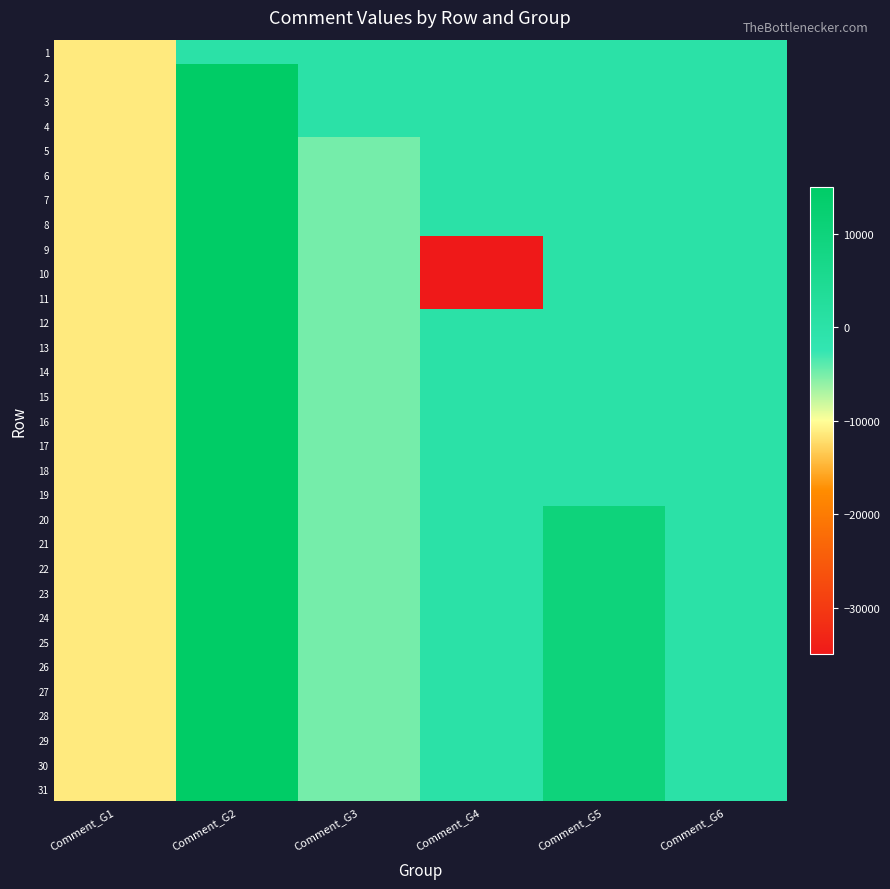

Reading left to right, list all the values displayed in this chart.

1: Comment_G1=-11316	Comment_G2=0	Comment_G3=0	Comment_G4=0	Comment_G5=0	Comment_G6=0
2: Comment_G1=-11316	Comment_G2=15000	Comment_G3=0	Comment_G4=0	Comment_G5=0	Comment_G6=0
3: Comment_G1=-11316	Comment_G2=15000	Comment_G3=0	Comment_G4=0	Comment_G5=0	Comment_G6=0
4: Comment_G1=-11316	Comment_G2=15000	Comment_G3=0	Comment_G4=0	Comment_G5=0	Comment_G6=0
5: Comment_G1=-11316	Comment_G2=15000	Comment_G3=-5000	Comment_G4=0	Comment_G5=0	Comment_G6=0
6: Comment_G1=-11316	Comment_G2=15000	Comment_G3=-5000	Comment_G4=0	Comment_G5=0	Comment_G6=0
7: Comment_G1=-11316	Comment_G2=15000	Comment_G3=-5000	Comment_G4=0	Comment_G5=0	Comment_G6=0
8: Comment_G1=-11316	Comment_G2=15000	Comment_G3=-5000	Comment_G4=0	Comment_G5=0	Comment_G6=0
9: Comment_G1=-11316	Comment_G2=15000	Comment_G3=-5000	Comment_G4=-35000	Comment_G5=0	Comment_G6=0
10: Comment_G1=-11316	Comment_G2=15000	Comment_G3=-5000	Comment_G4=-35000	Comment_G5=0	Comment_G6=0
11: Comment_G1=-11316	Comment_G2=15000	Comment_G3=-5000	Comment_G4=-35000	Comment_G5=0	Comment_G6=0
12: Comment_G1=-11316	Comment_G2=15000	Comment_G3=-5000	Comment_G4=0	Comment_G5=0	Comment_G6=0
13: Comment_G1=-11316	Comment_G2=15000	Comment_G3=-5000	Comment_G4=0	Comment_G5=0	Comment_G6=0
14: Comment_G1=-11316	Comment_G2=15000	Comment_G3=-5000	Comment_G4=0	Comment_G5=0	Comment_G6=0
15: Comment_G1=-11316	Comment_G2=15000	Comment_G3=-5000	Comment_G4=0	Comment_G5=0	Comment_G6=0
16: Comment_G1=-11316	Comment_G2=15000	Comment_G3=-5000	Comment_G4=0	Comment_G5=0	Comment_G6=0
17: Comment_G1=-11316	Comment_G2=15000	Comment_G3=-5000	Comment_G4=0	Comment_G5=0	Comment_G6=0
18: Comment_G1=-11316	Comment_G2=15000	Comment_G3=-5000	Comment_G4=0	Comment_G5=0	Comment_G6=0
19: Comment_G1=-11316	Comment_G2=15000	Comment_G3=-5000	Comment_G4=0	Comment_G5=0	Comment_G6=0
20: Comment_G1=-11316	Comment_G2=15000	Comment_G3=-5000	Comment_G4=0	Comment_G5=10000	Comment_G6=0
21: Comment_G1=-11316	Comment_G2=15000	Comment_G3=-5000	Comment_G4=0	Comment_G5=10000	Comment_G6=0
22: Comment_G1=-11316	Comment_G2=15000	Comment_G3=-5000	Comment_G4=0	Comment_G5=10000	Comment_G6=0
23: Comment_G1=-11316	Comment_G2=15000	Comment_G3=-5000	Comment_G4=0	Comment_G5=10000	Comment_G6=0
24: Comment_G1=-11316	Comment_G2=15000	Comment_G3=-5000	Comment_G4=0	Comment_G5=10000	Comment_G6=0
25: Comment_G1=-11316	Comment_G2=15000	Comment_G3=-5000	Comment_G4=0	Comment_G5=10000	Comment_G6=0
26: Comment_G1=-11316	Comment_G2=15000	Comment_G3=-5000	Comment_G4=0	Comment_G5=10000	Comment_G6=0
27: Comment_G1=-11316	Comment_G2=15000	Comment_G3=-5000	Comment_G4=0	Comment_G5=10000	Comment_G6=0
28: Comment_G1=-11316	Comment_G2=15000	Comment_G3=-5000	Comment_G4=0	Comment_G5=10000	Comment_G6=0
29: Comment_G1=-11316	Comment_G2=15000	Comment_G3=-5000	Comment_G4=0	Comment_G5=10000	Comment_G6=0
30: Comment_G1=-11316	Comment_G2=15000	Comment_G3=-5000	Comment_G4=0	Comment_G5=10000	Comment_G6=0
31: Comment_G1=-11316	Comment_G2=15000	Comment_G3=-5000	Comment_G4=0	Comment_G5=10000	Comment_G6=0